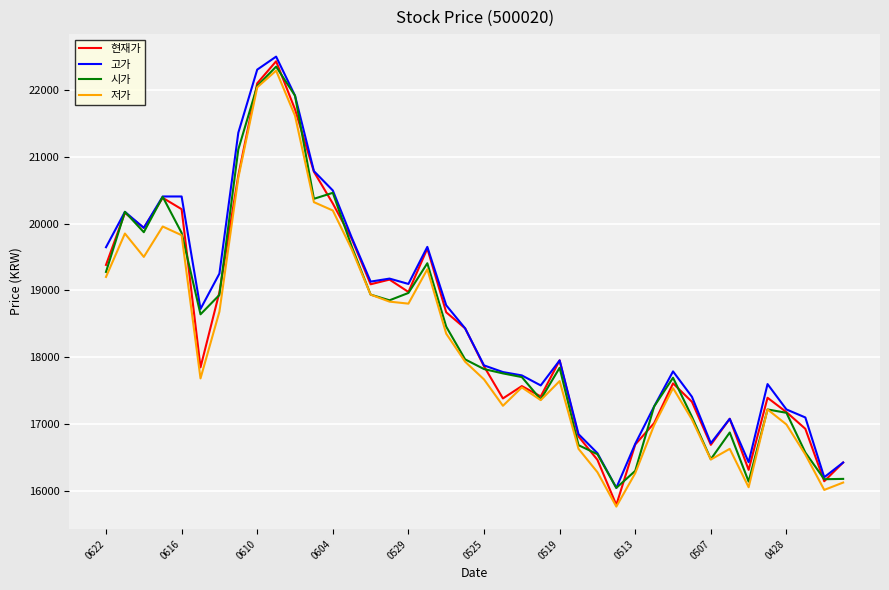

What is the minimum value shown in the chart?

15760